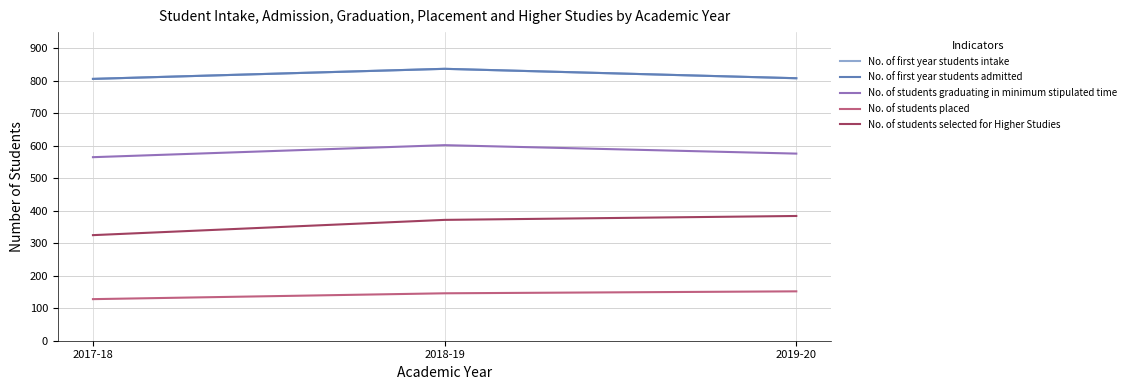

What is the greatest value displayed?

837